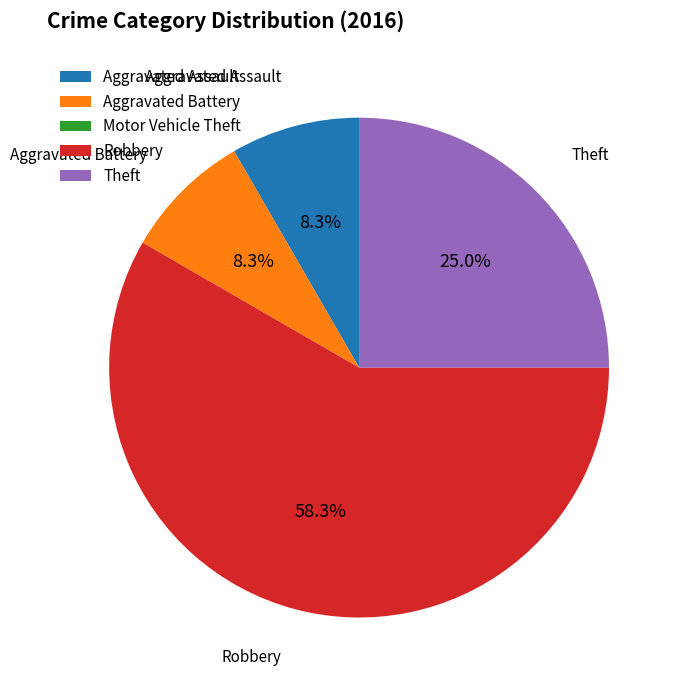

Which has a higher value, Robbery or Aggravated Battery?

Robbery